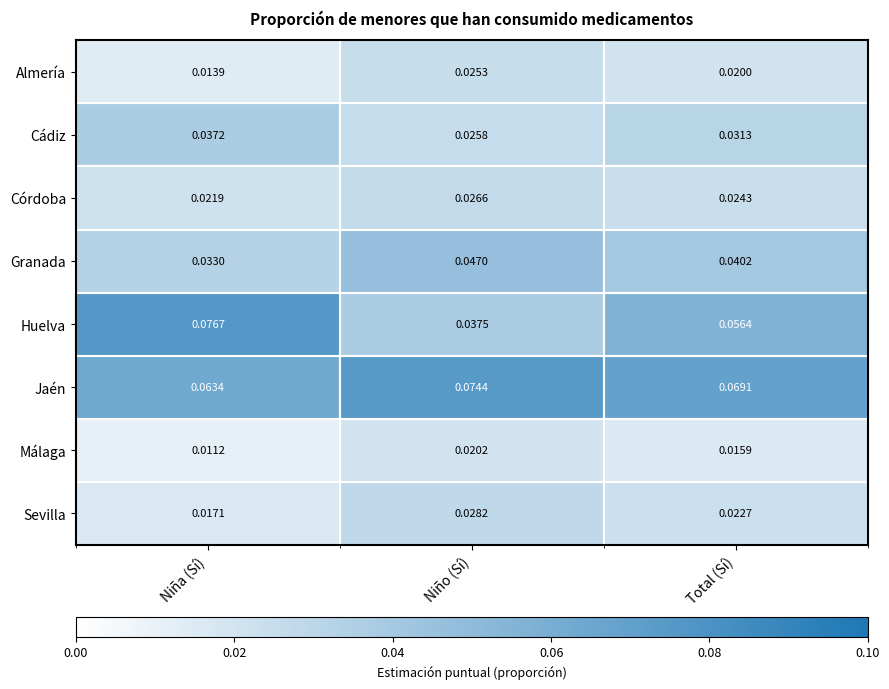

Which label corresponds to the smallest value in the chart?

Niña (Sí)